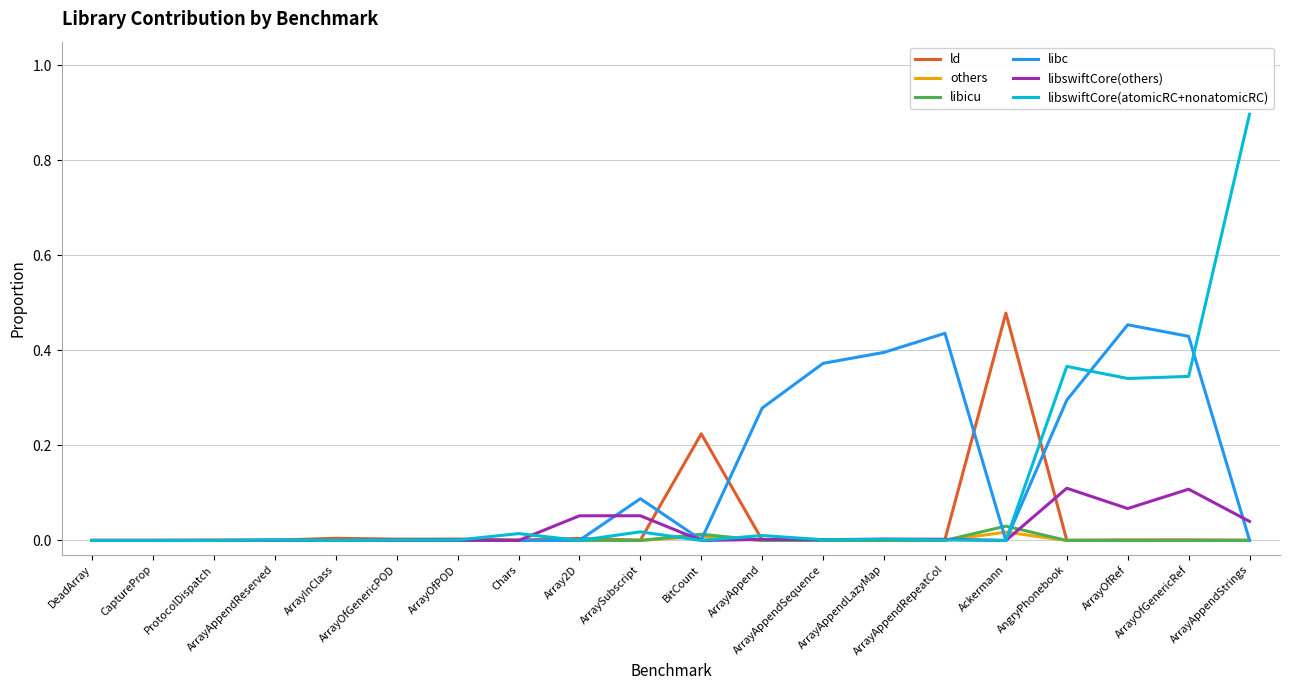

At which category is the sum across all series the highest?

ArrayAppendStrings